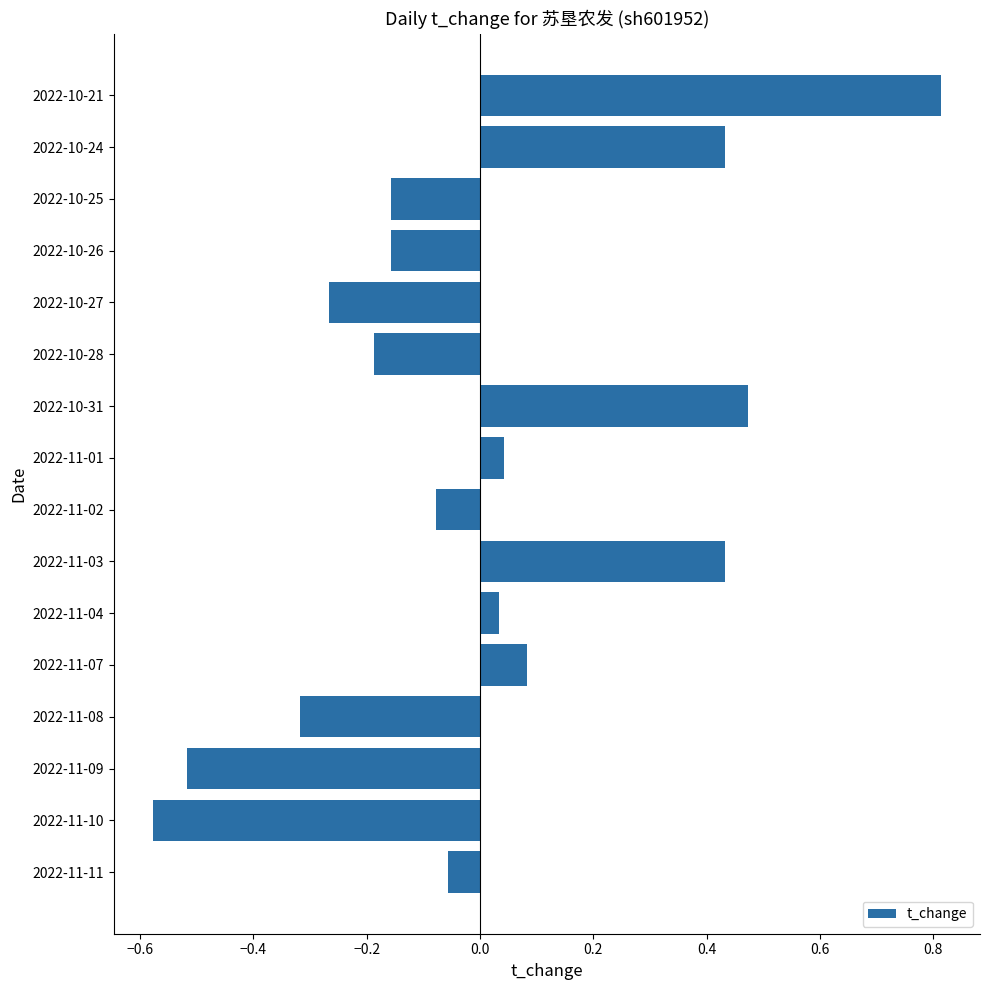

The value at 2022-10-21 is 0.8. True or false?

True